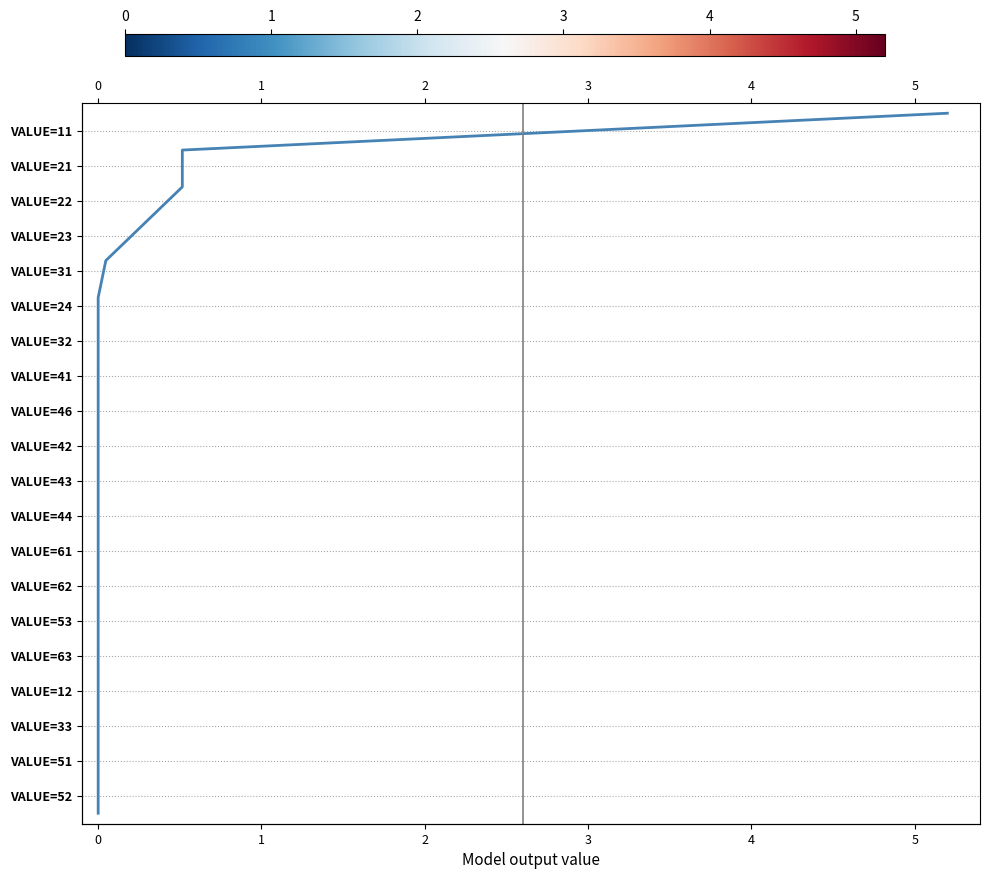

Is this an area chart (filled region under the line)?

No